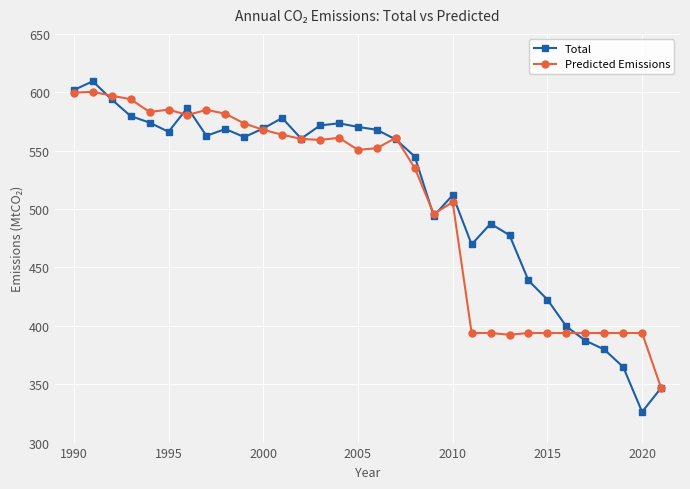

Which series has the largest range (max minus min)?

Total